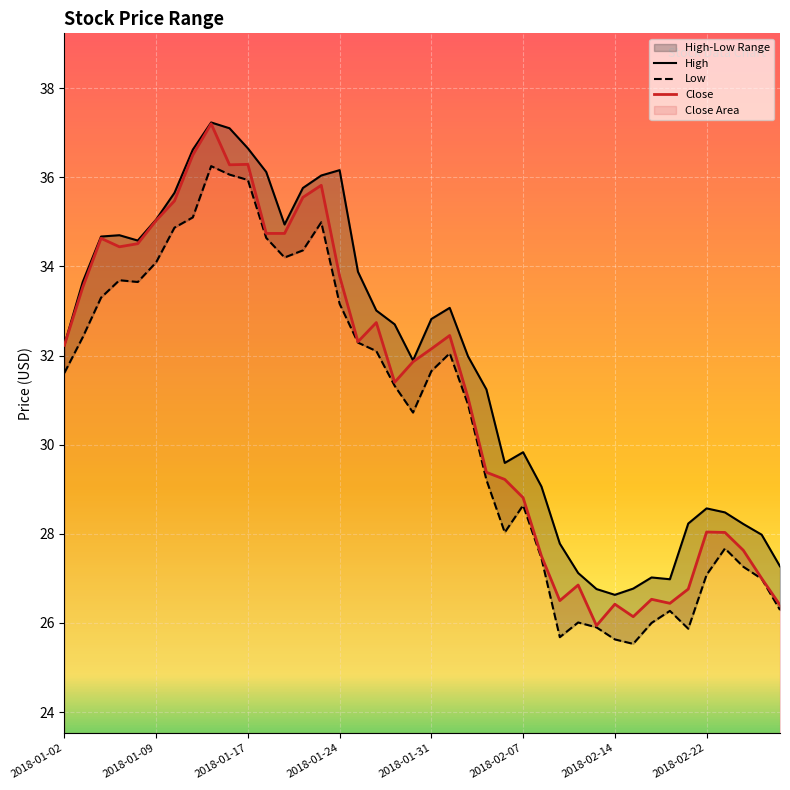

Is this an area chart (filled region under the line)?

No